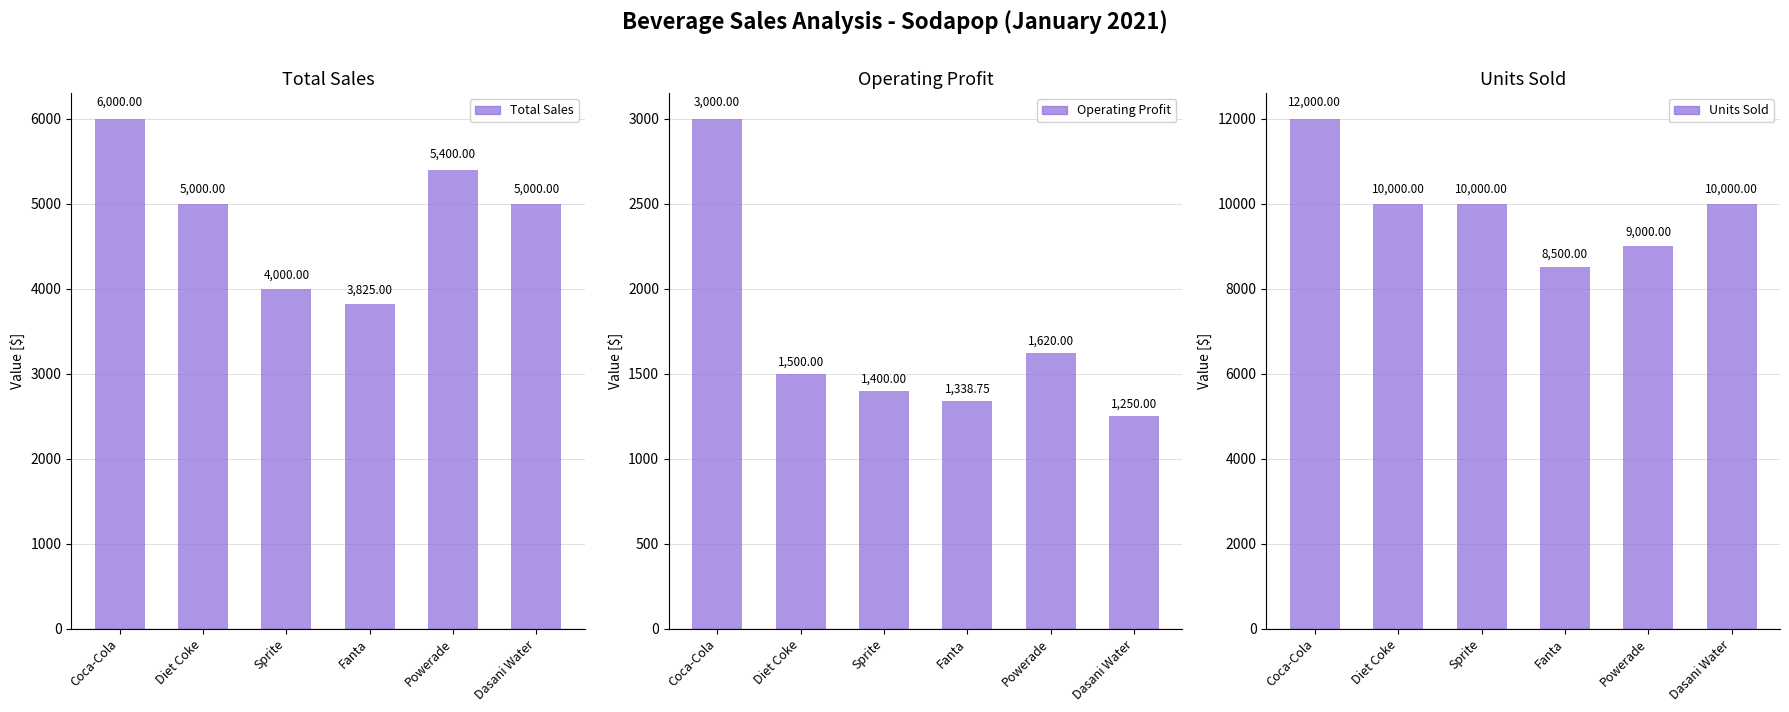

Is it true that Units Sold equals 5202.3 at Powerade?

False